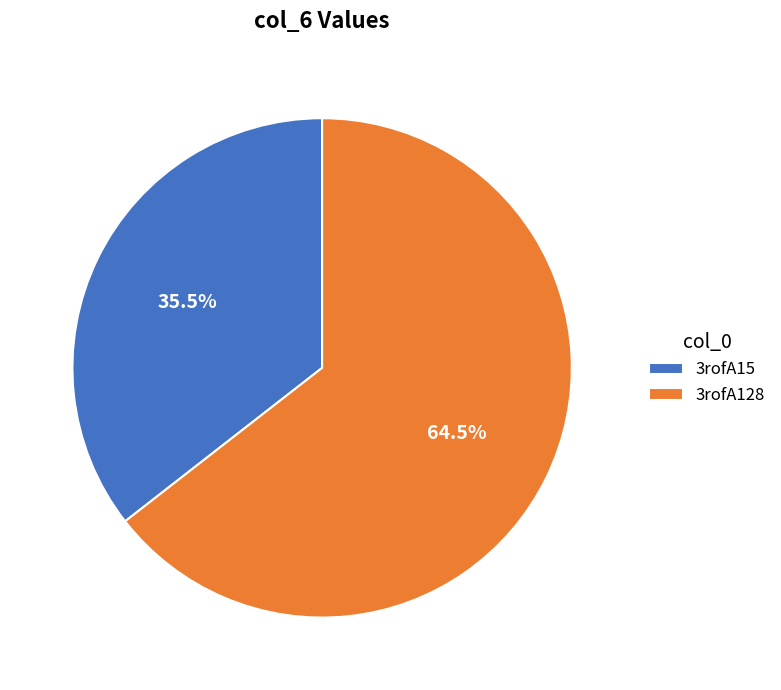

How much of the chart is everything except 3rofA128?

35.5%